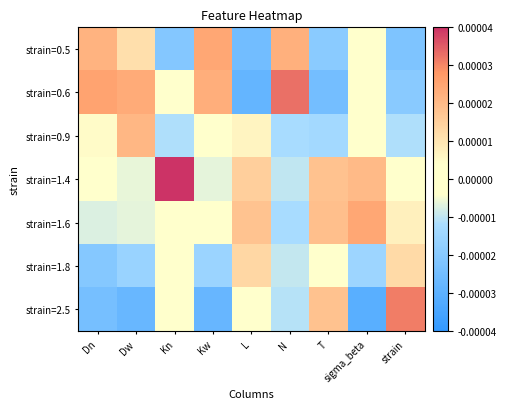

Which label corresponds to the largest value in the chart?

Kn